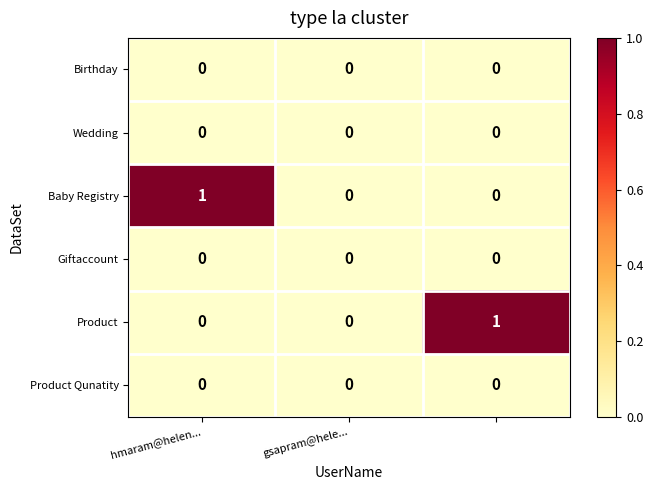

Reading left to right, extract all data points from this chart.

Birthday: 0	0	0
Wedding: 0	0	0
Baby Registry: 1	0	0
Giftaccount: 0	0	0
Product: 0	0	1
Product Qunatity: 0	0	0